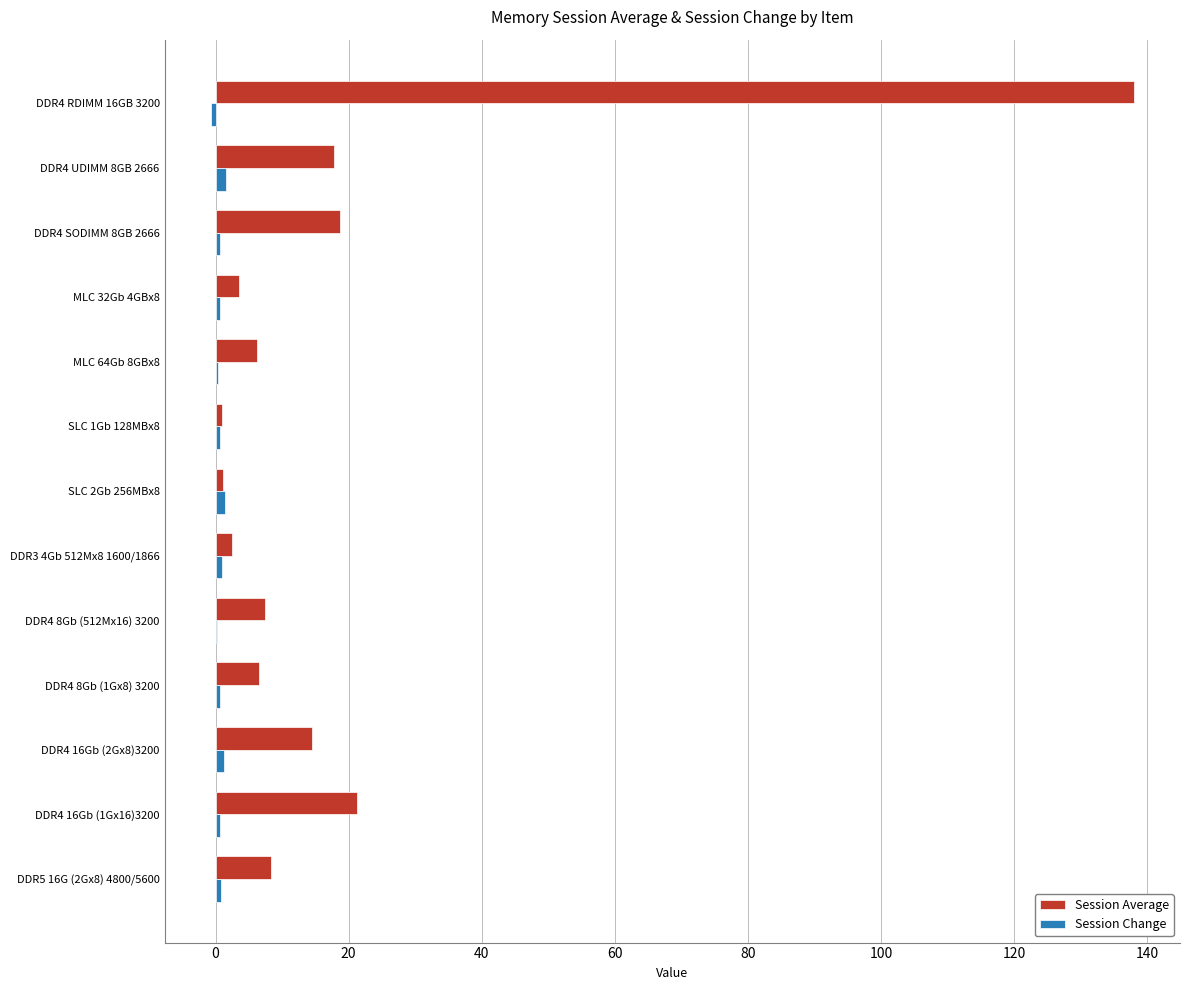

Which series has the largest total across all categories?

Session Average